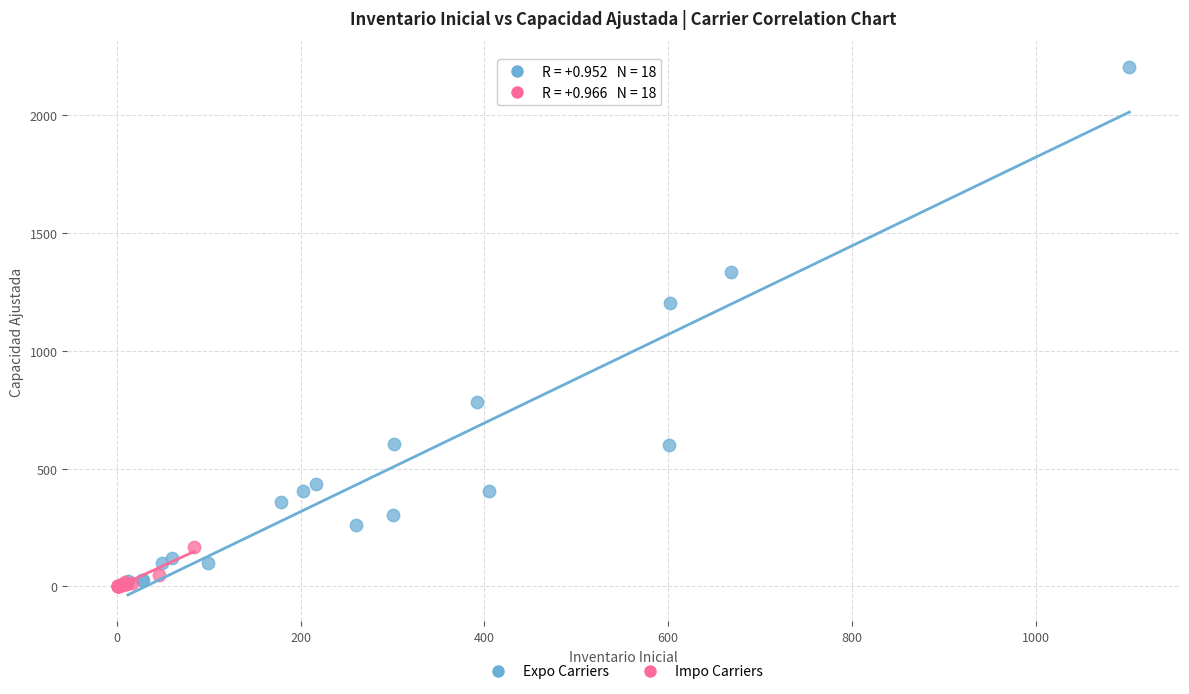

Which series contains the lowest Y value?

Impo Carriers